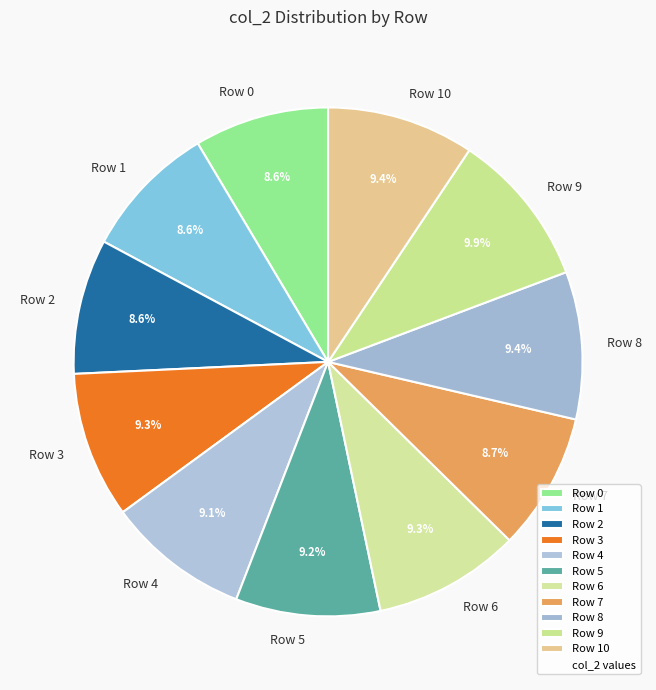

What is the largest slice in the pie chart?

Row 9